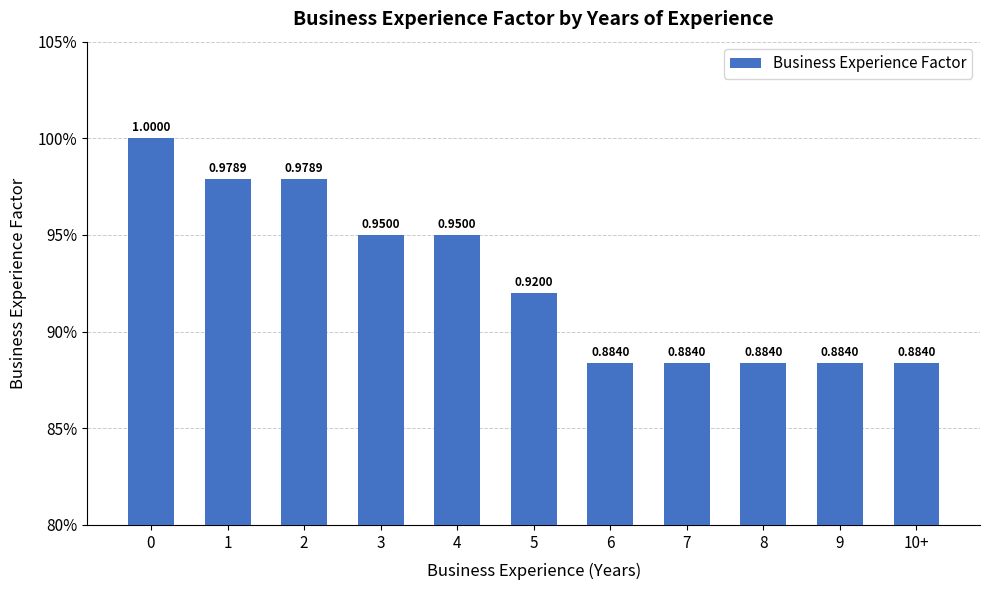

Reading left to right, transcribe all the data shown in this chart.

0=1.0	1=1.0	2=1.0	3=0.9	4=0.9	5=0.9	6=0.9	7=0.9	8=0.9	9=0.9	10+=0.9